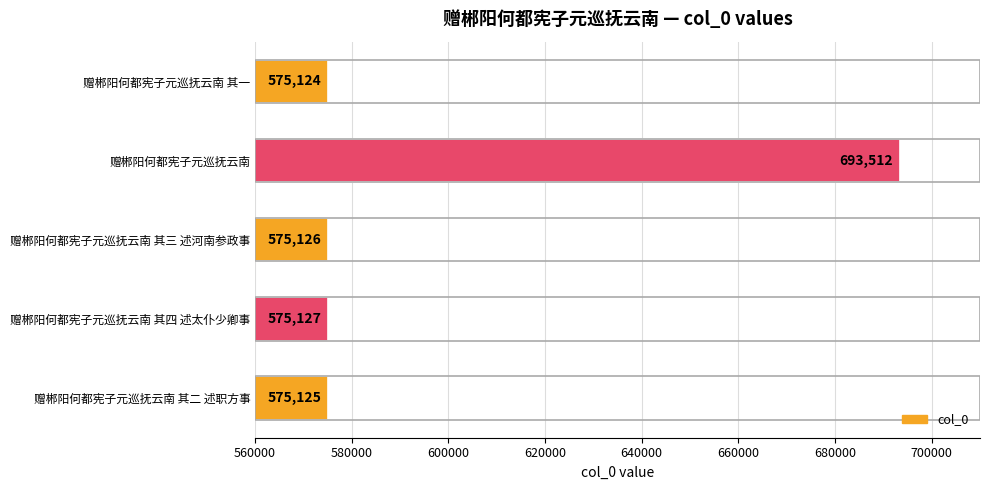

Where is the data nearest to the value 634318?

赠郴阳何都宪子元巡抚云南 其四 述太仆少卿事